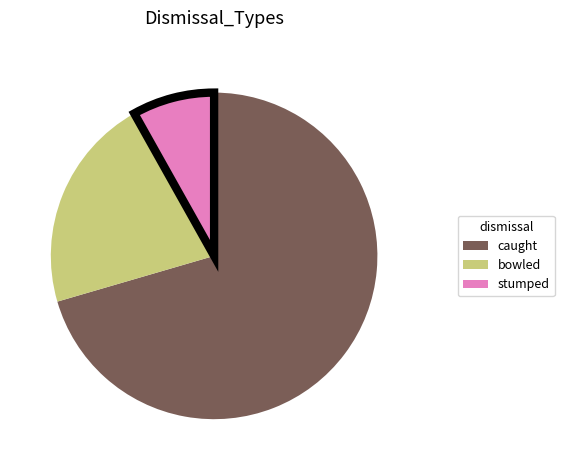

Is there any slice that represents more than half of the pie?

Yes